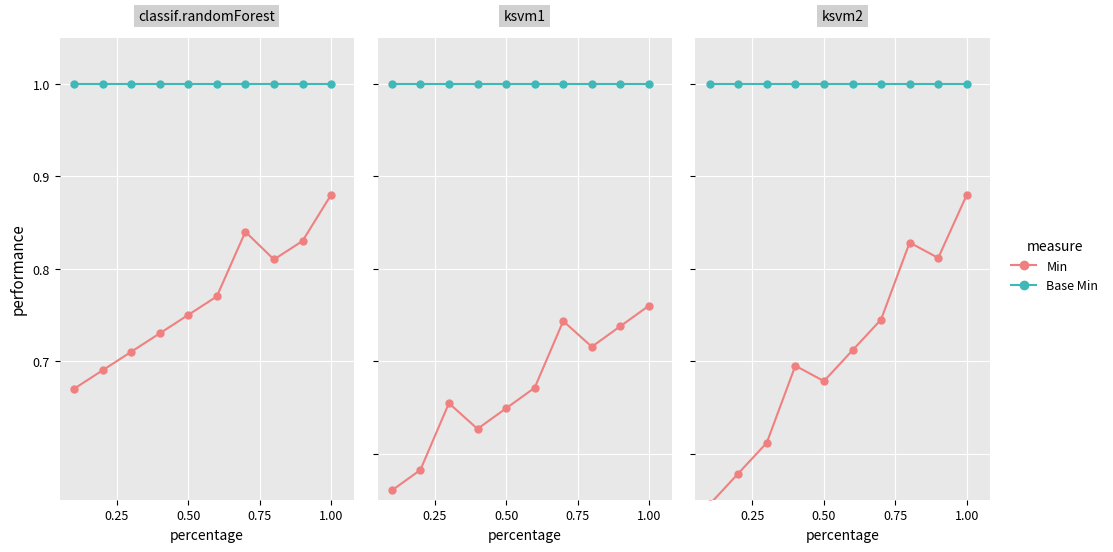

True or false: Min and Base Min cross at least once.

False